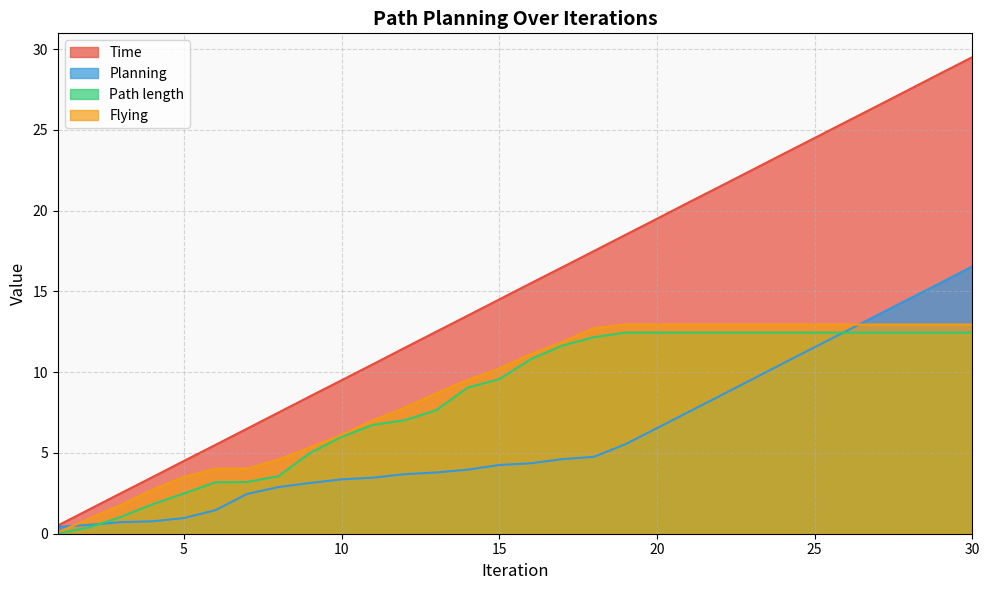

What is the total value across all series at 29?

69.4